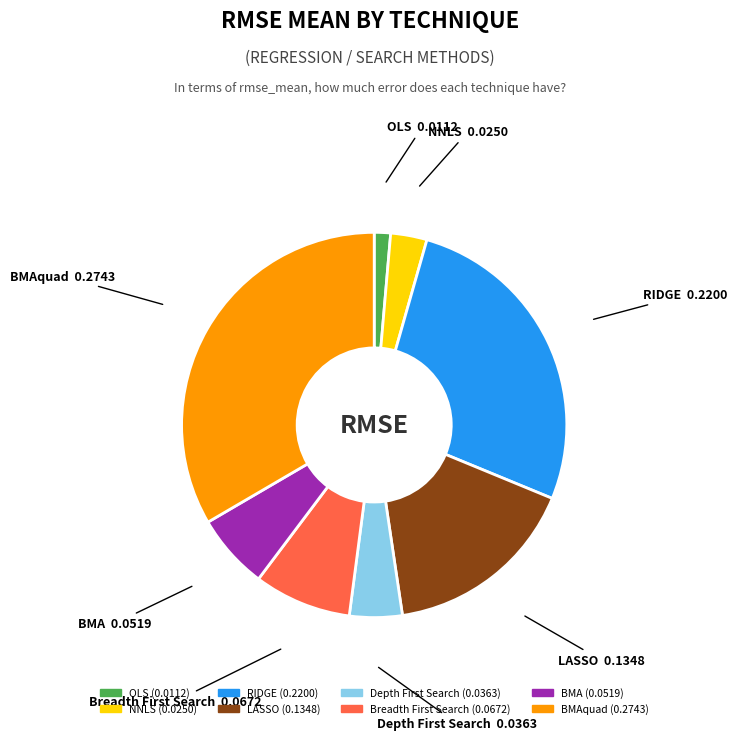

Is it true that RIDGE is 27% of the pie?

True